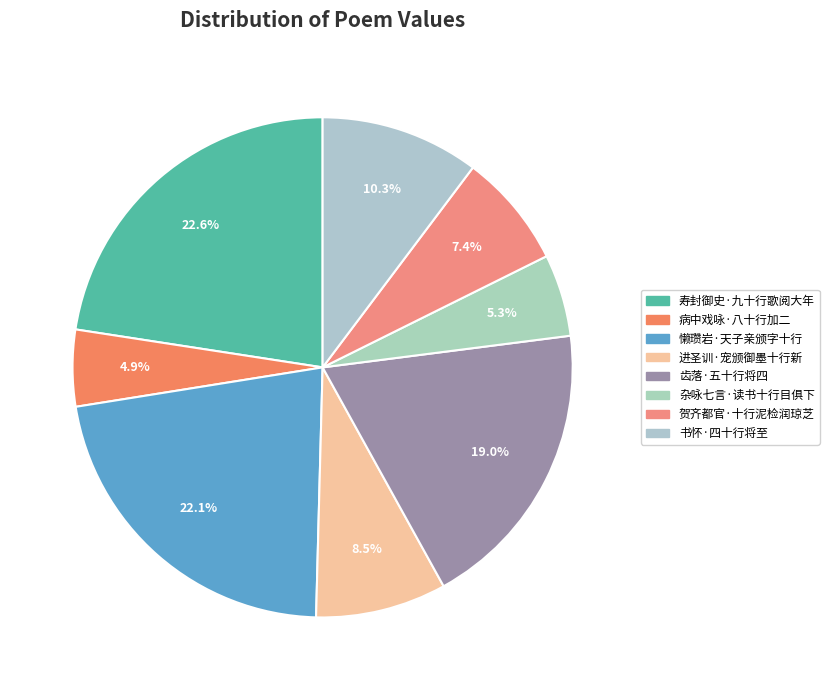

Is it true that 寿封御史·九十行歌阅大年 is 23% of the pie?

True